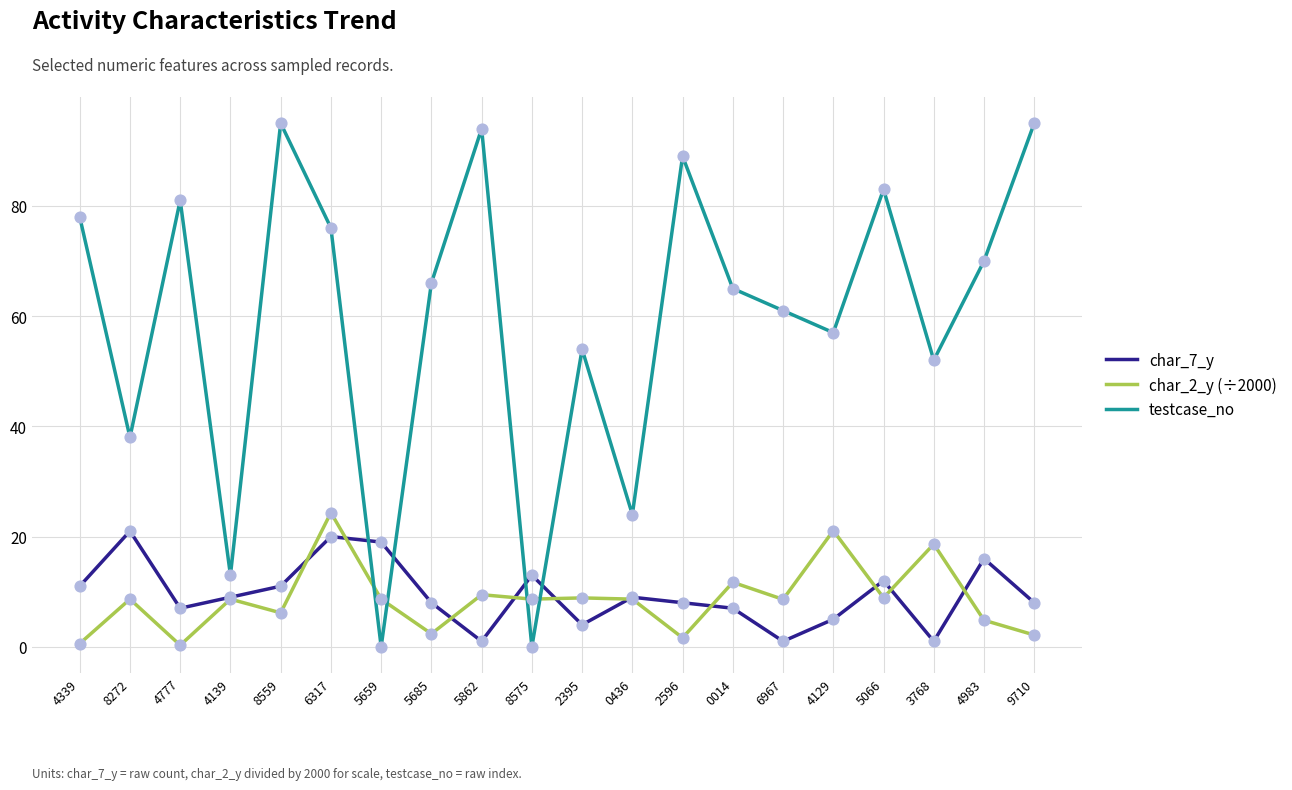

Which series has the widest spread of values?

testcase_no